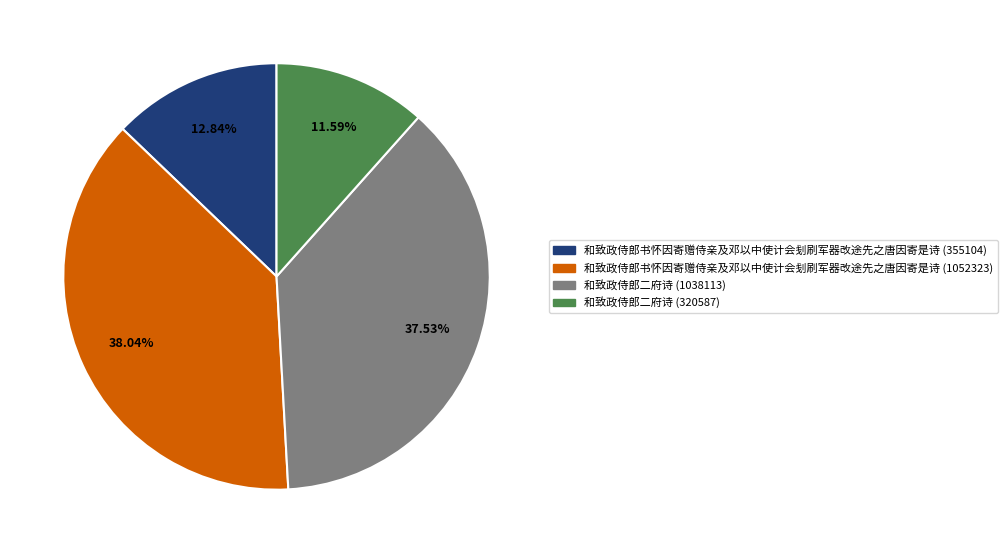

Combined, do 和致政侍郎书怀因寄赠侍亲及邓以中使计会刬刷军器改途先之唐因寄是诗 (1052323) and 和致政侍郎书怀因寄赠侍亲及邓以中使计会刬刷军器改途先之唐因寄是诗 (355104) account for over 50%?

Yes